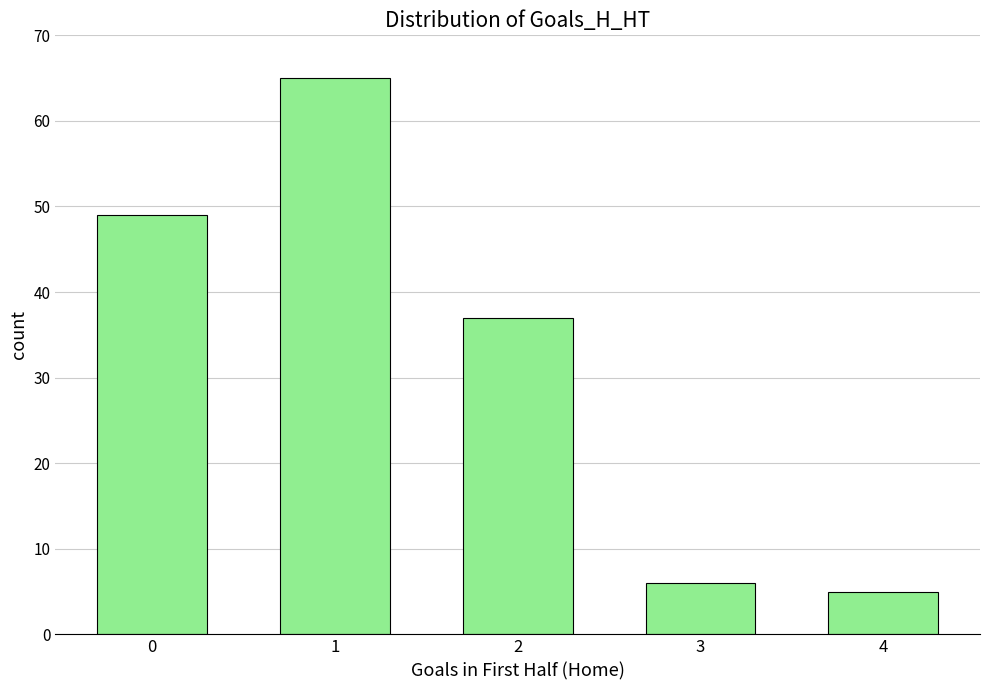

Which category has the lowest value across all series?

4